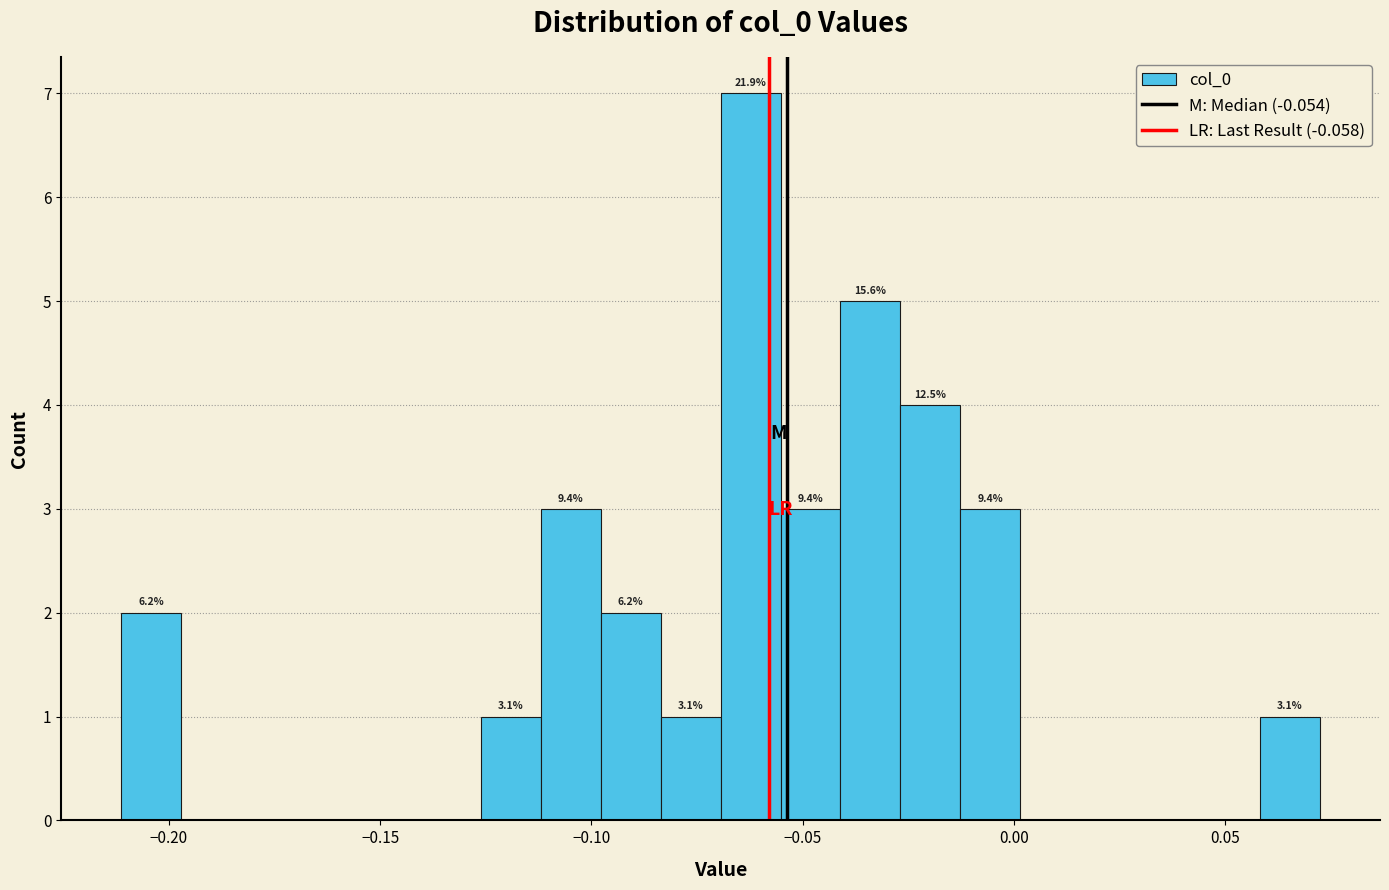

Around what value on the x-axis is the tallest bar? Give the approximate position of its centre, as read against the axis.

-0.060